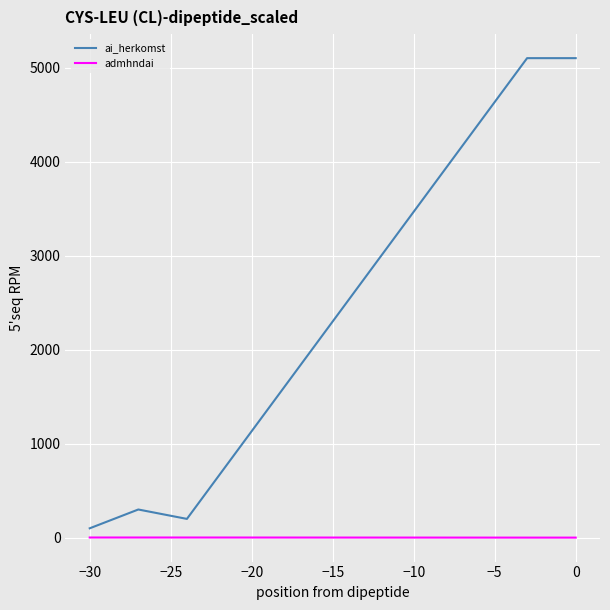

What is the greatest value displayed?

5101